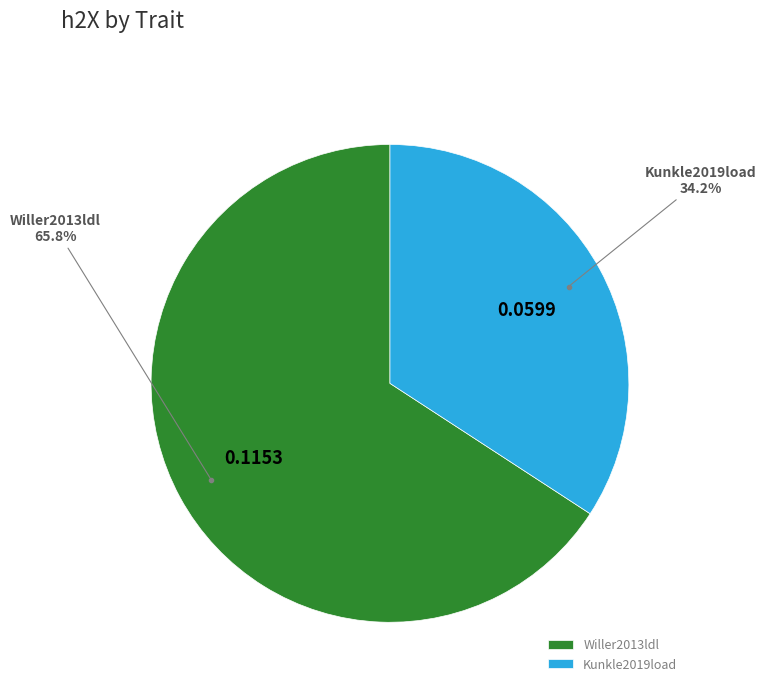

Does any single category account for the majority?

Yes